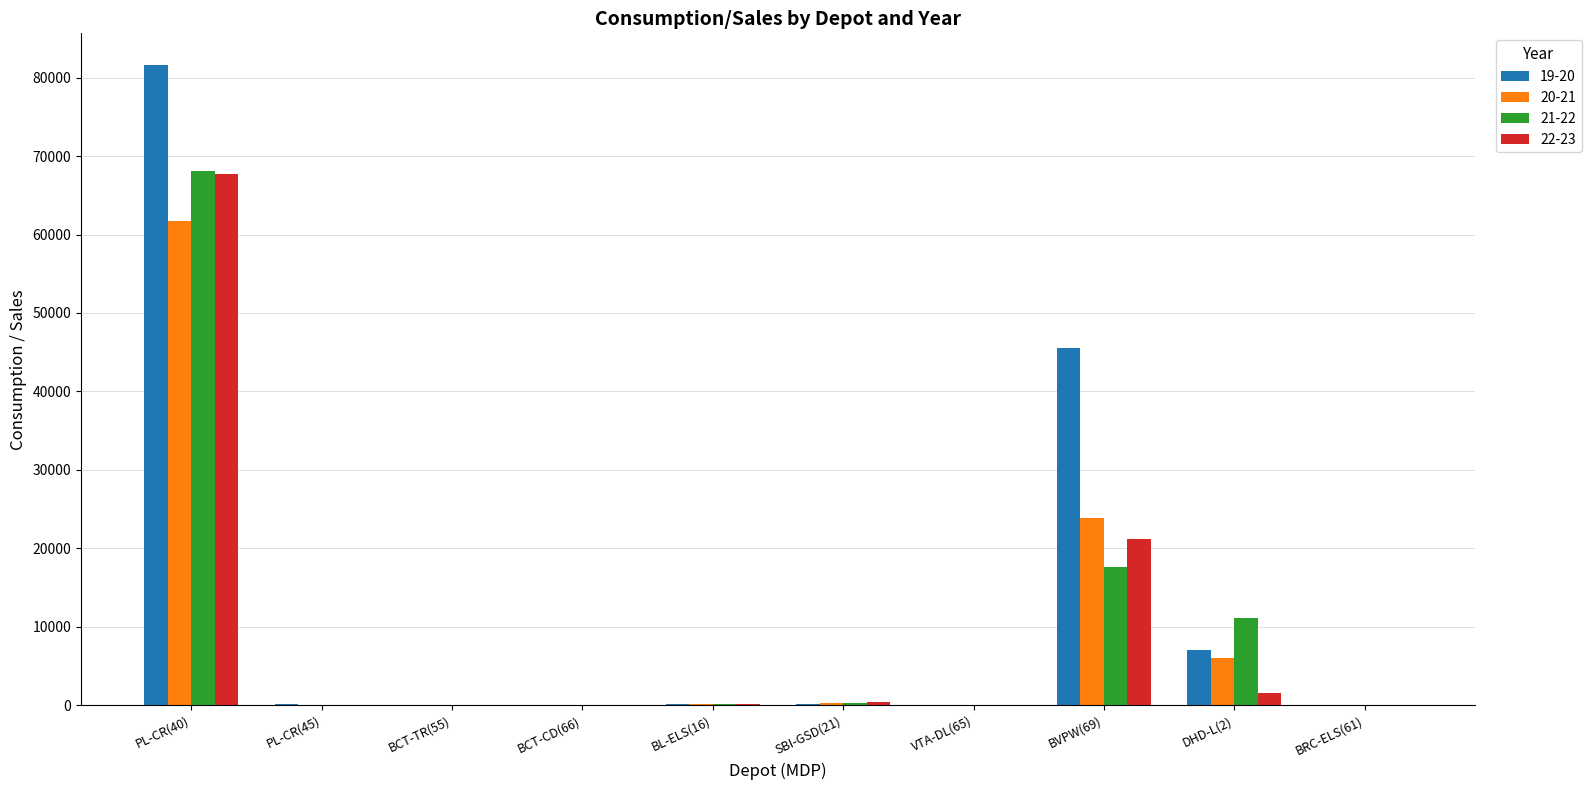

Count the number of categories in the chart.

10